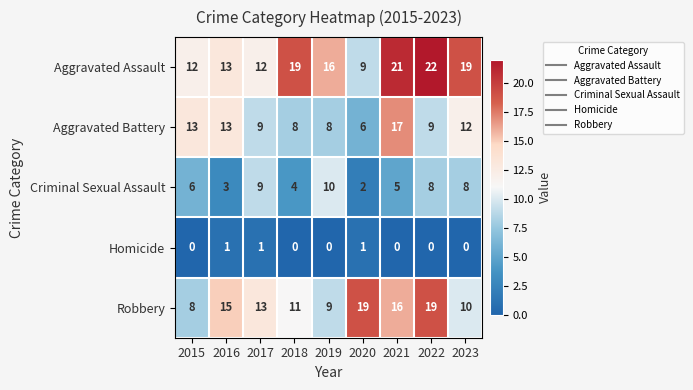

Where is Aggravated Assault nearest to the value 15?

2019